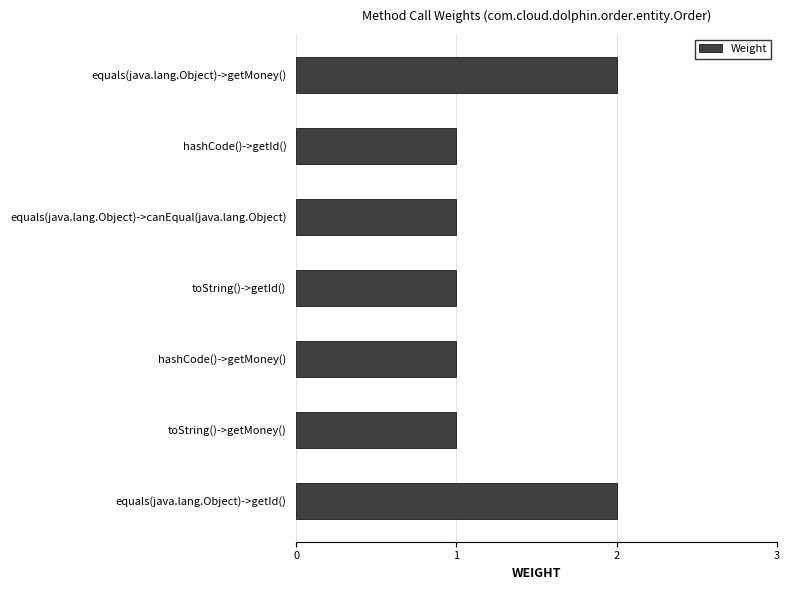

Are the bars horizontal?

Yes